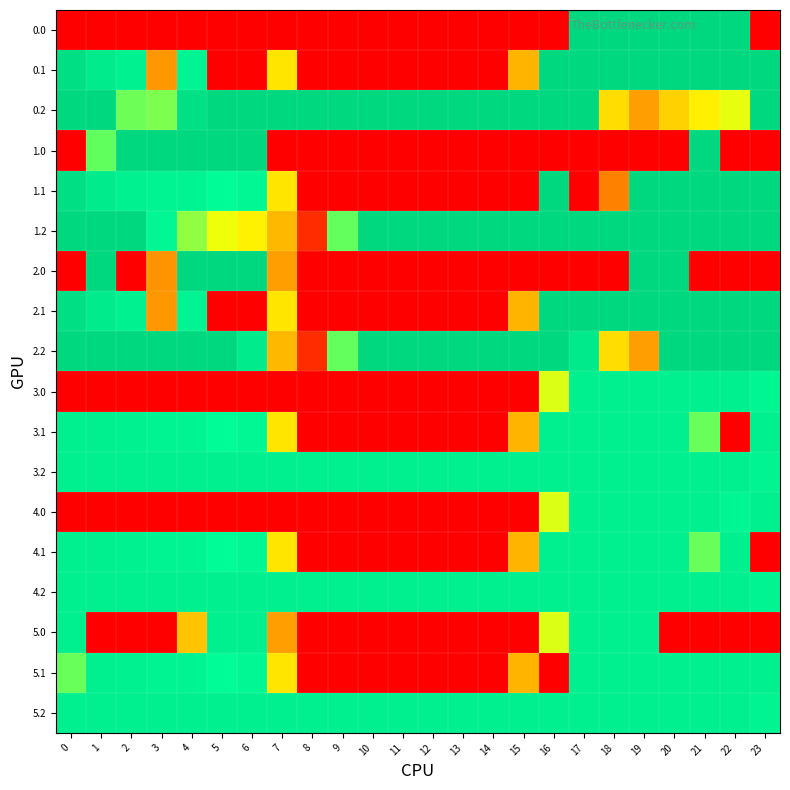

What is the spread (max minus min) of values at 15?

400.0